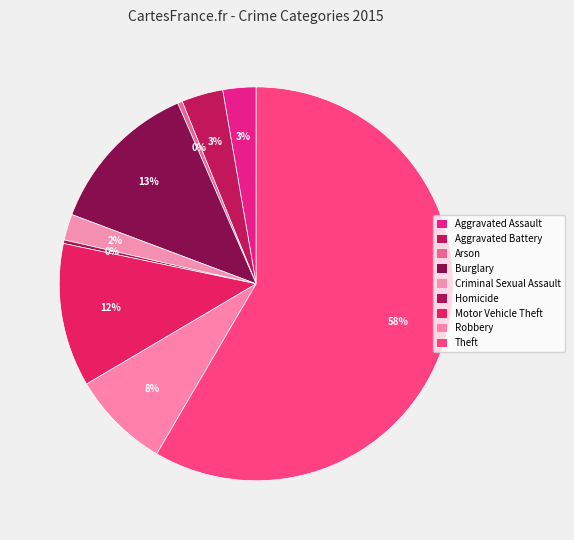

Between Robbery and Aggravated Assault, which is larger?

Robbery